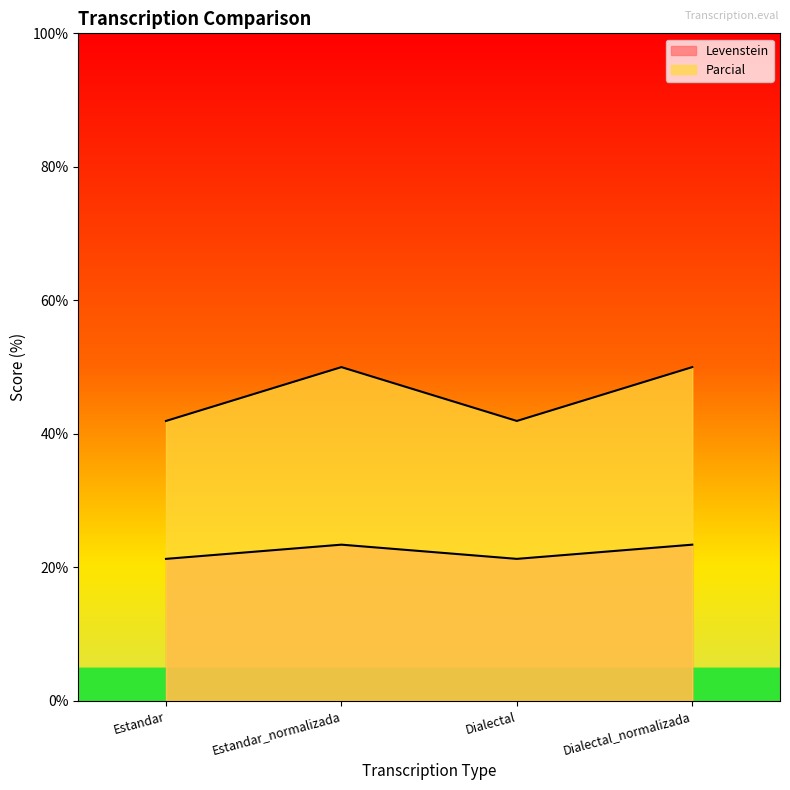

What is the smallest value displayed?

21.3